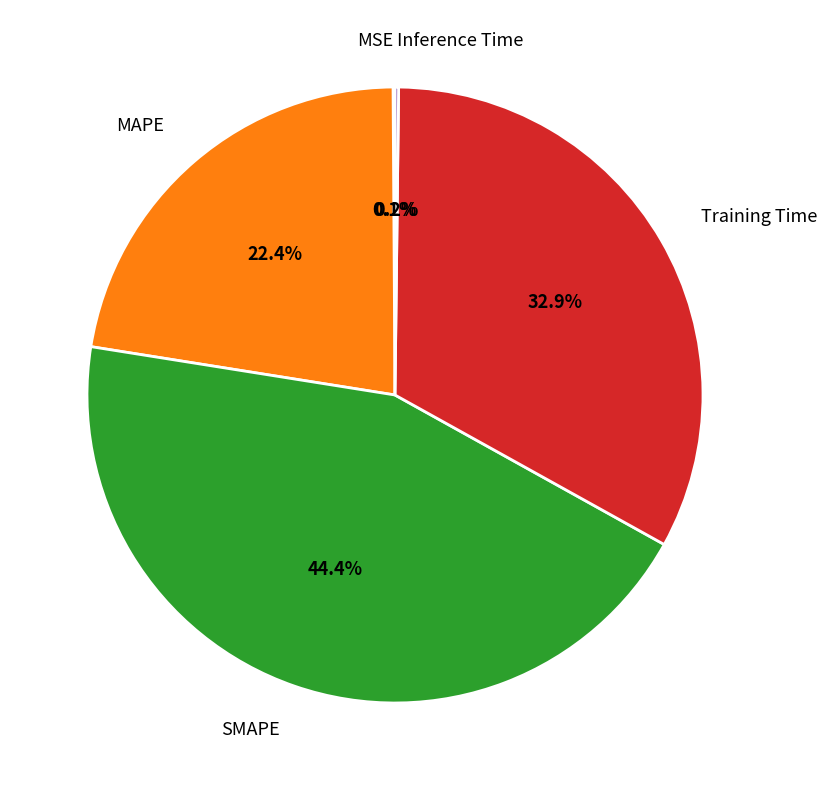

Which category has the biggest portion of the pie?

SMAPE